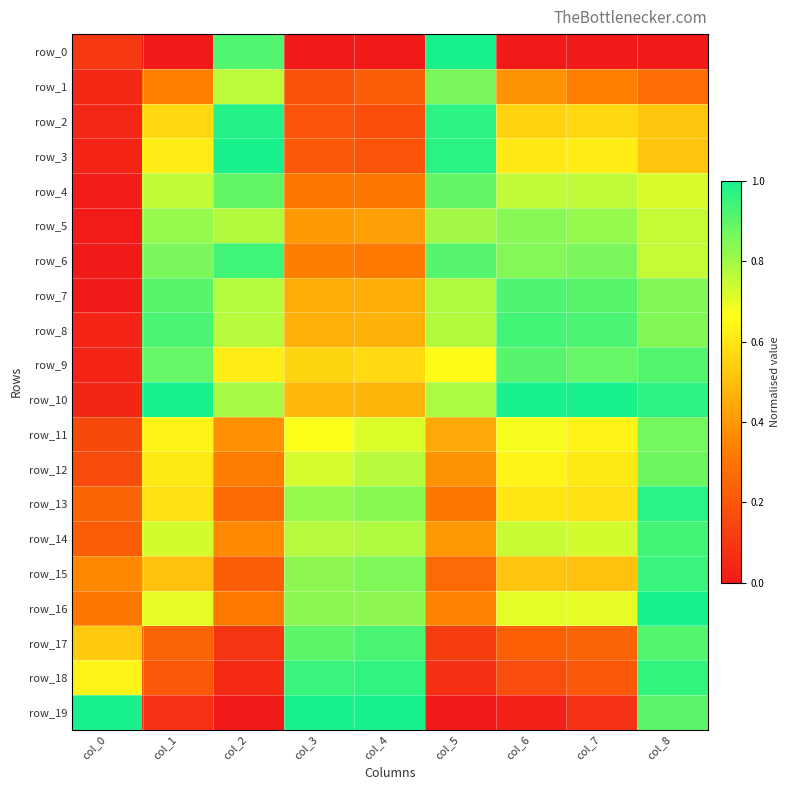

Which series has the widest spread of values?

row_0